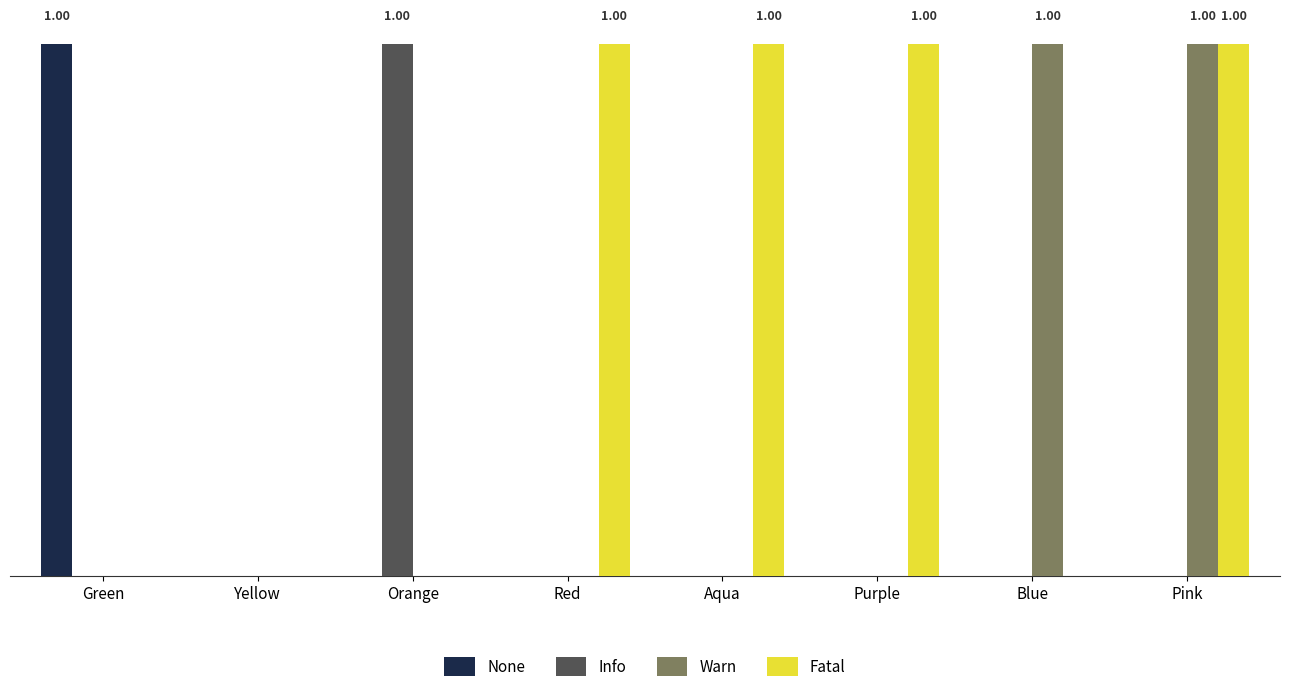

Which label corresponds to the smallest value in the chart?

Yellow